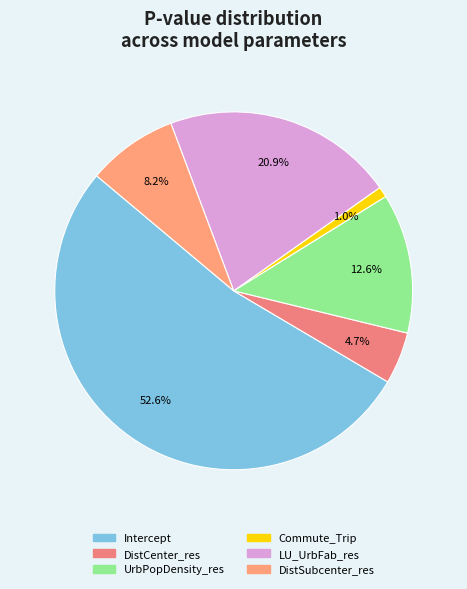

To the nearest percent, what is the difference between the largest and smallest slice percentages?

52%